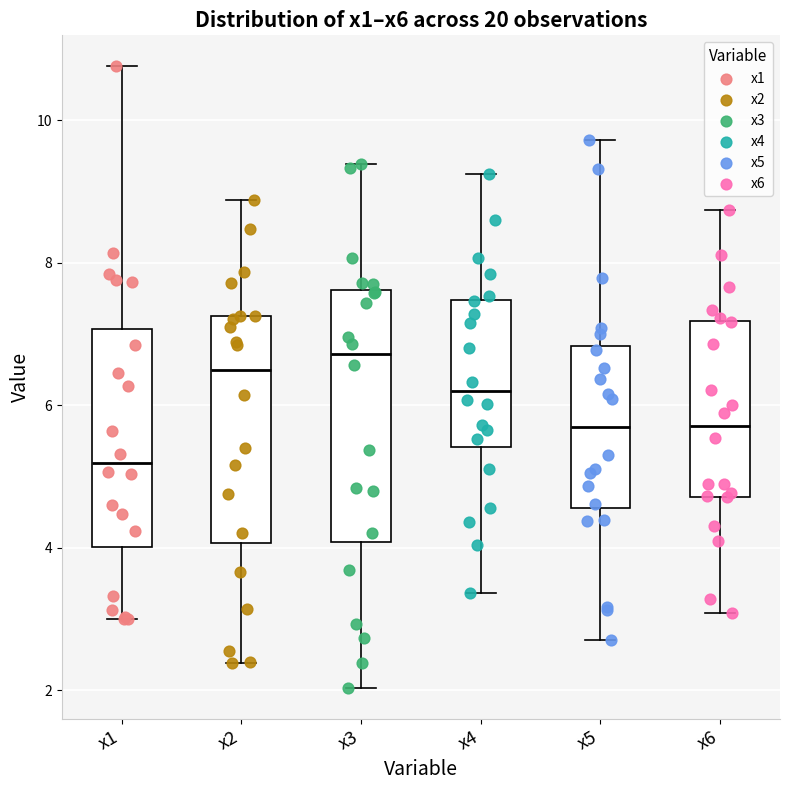

Comparing the boxes themselves (not the whiskers), which one is the tallest?

x3